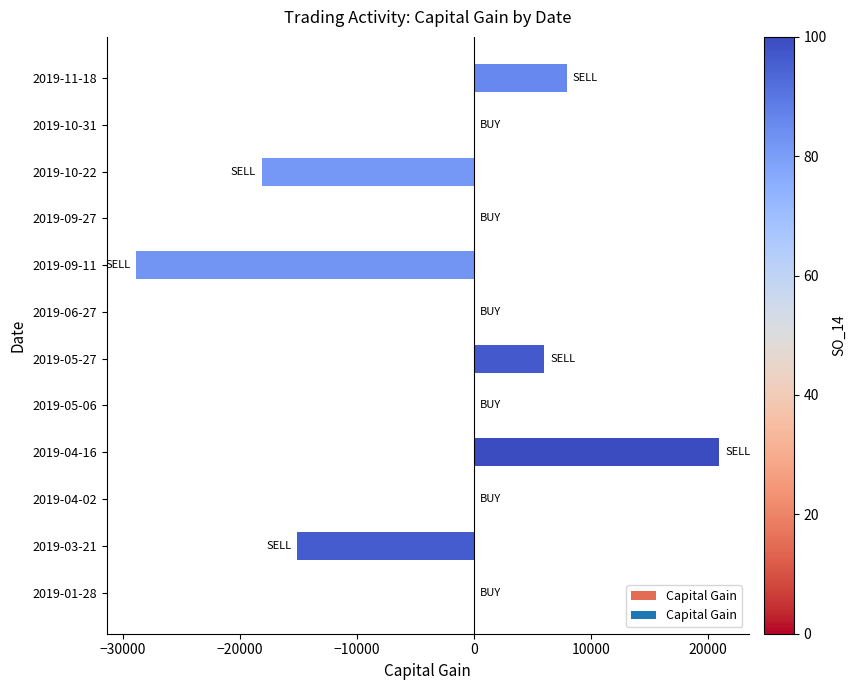

What is the maximum value shown in the chart?

20968